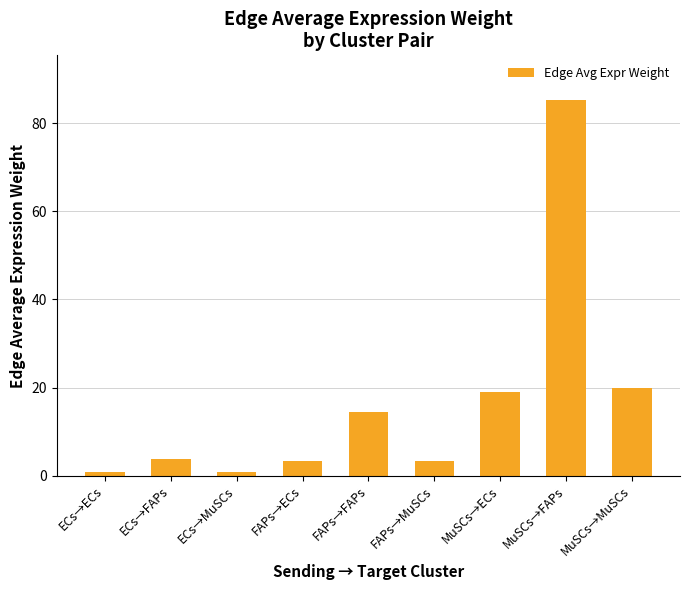

What is the minimum value shown in the chart?

0.9